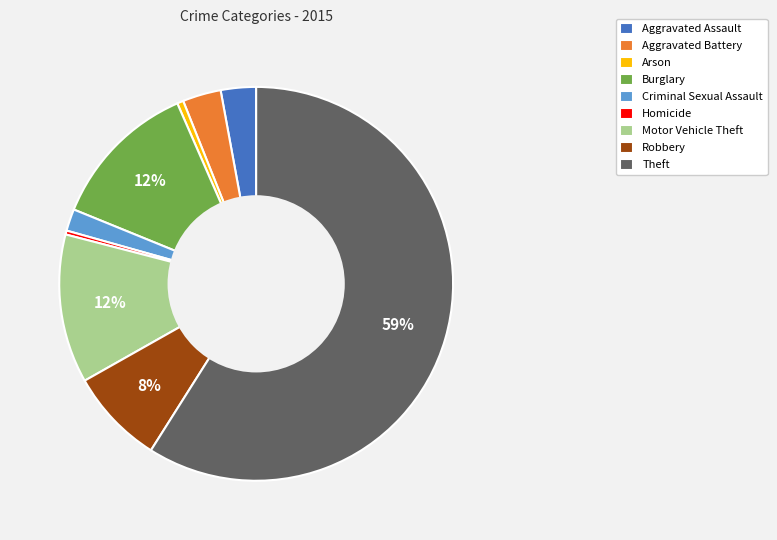

Is the sum of Homicide and Motor Vehicle Theft greater than half?

No